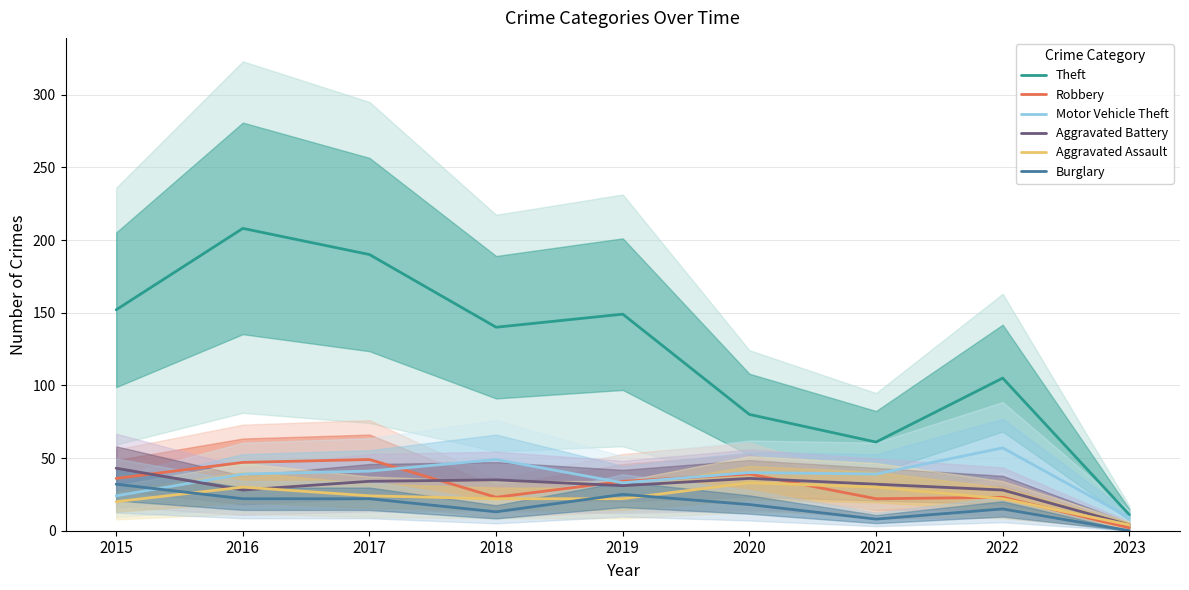

What is the difference between the highest and lowest values at 2020?

62